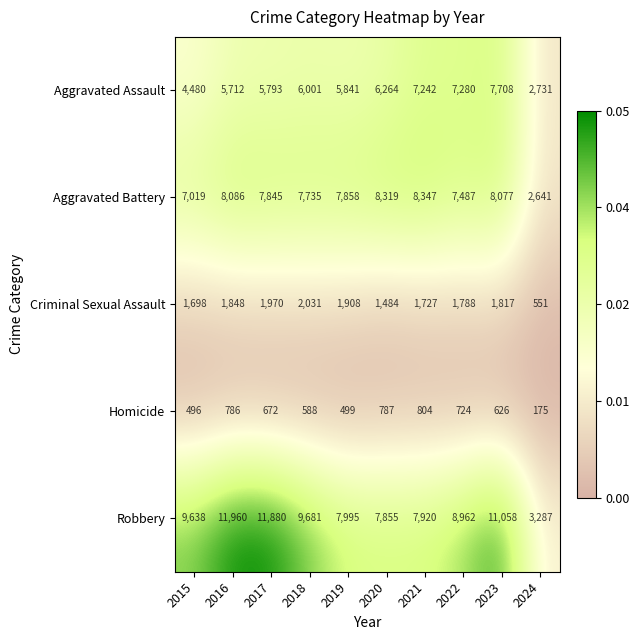

At 2016, list the series in order from smallest to largest.

Homicide, Criminal Sexual Assault, Aggravated Assault, Aggravated Battery, Robbery